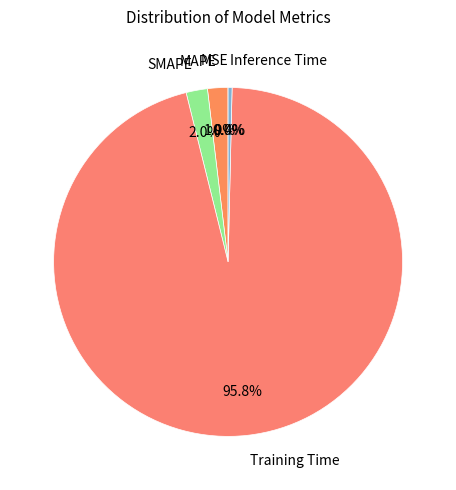

To the nearest percent, what is the difference between the largest and smallest slice percentages?

96%